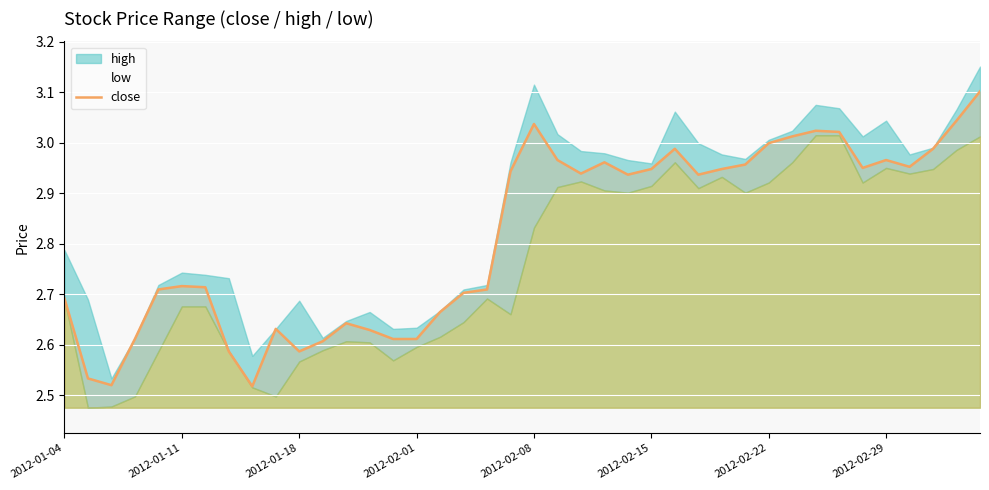

How many lines are shown in the chart?

1